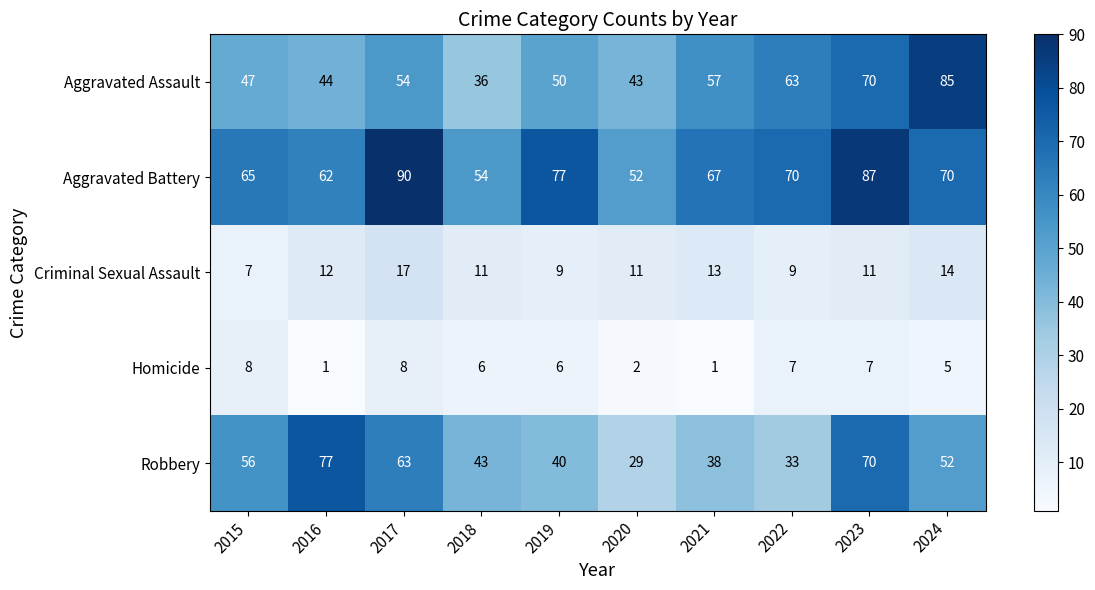

How many data points does each series have?

10